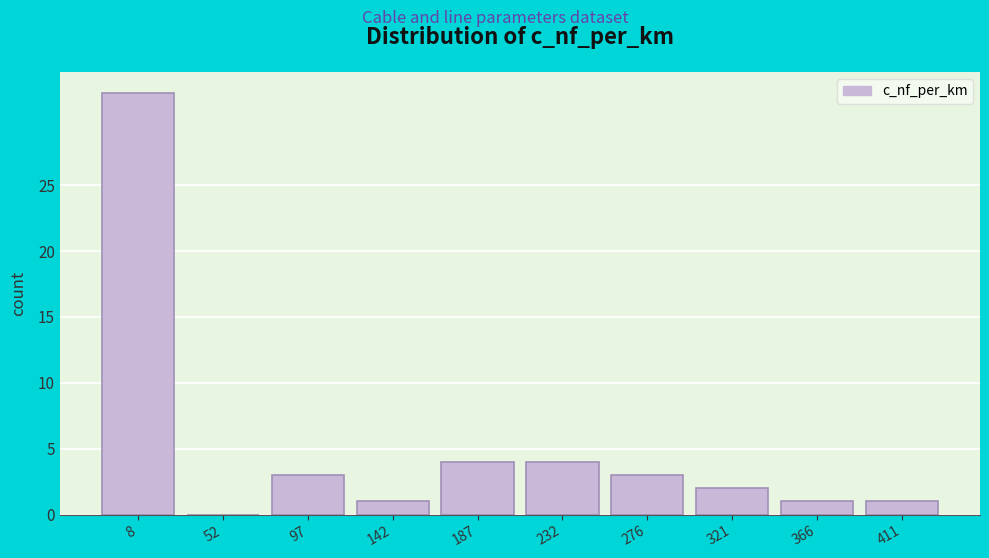

Reading left to right, transcribe all the data shown in this chart.

8=32	52=0	97=3	142=1	187=4	232=4	276=3	321=2	366=1	411=1